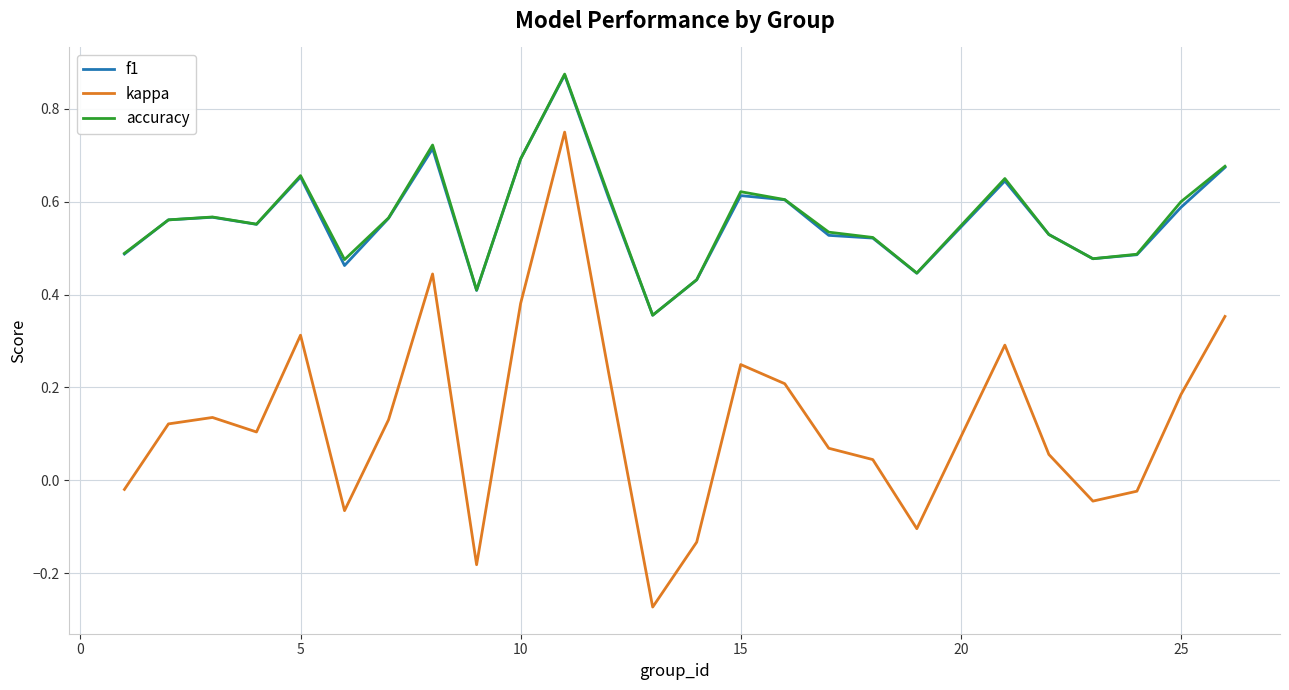

True or false: accuracy and kappa intersect in this chart.

False